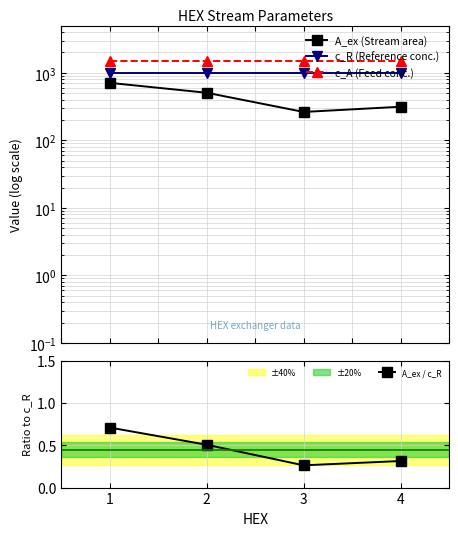

True or false: A_ex / c_R and c_R (Reference conc.) intersect in this chart.

False